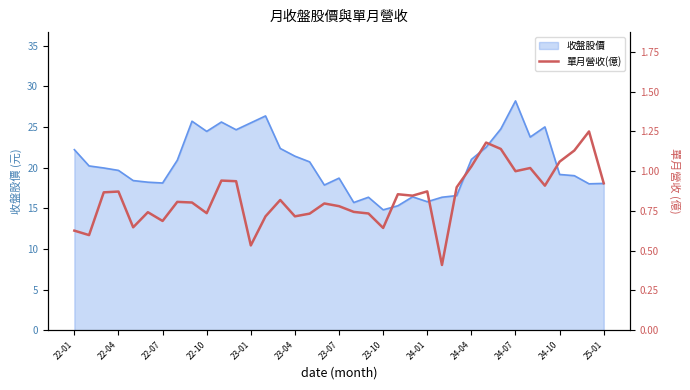

At which label does 收盤股價 reach its peak?

24-07